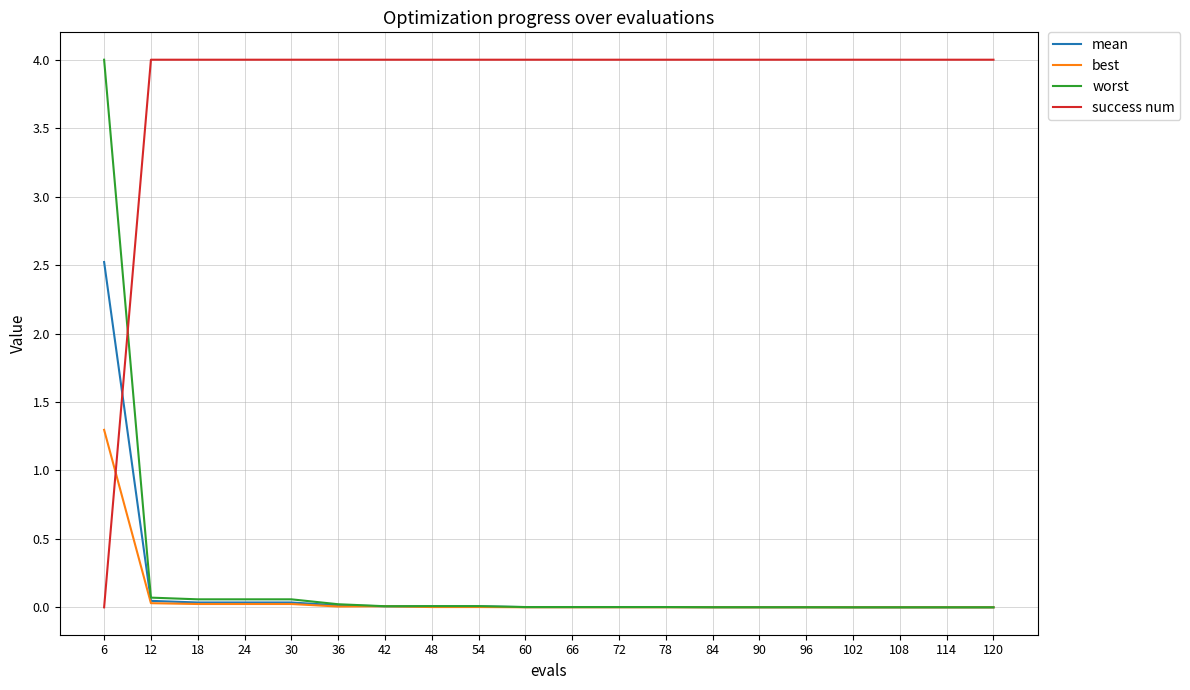

The success num series shows 1.5 at 30. True or false?

False